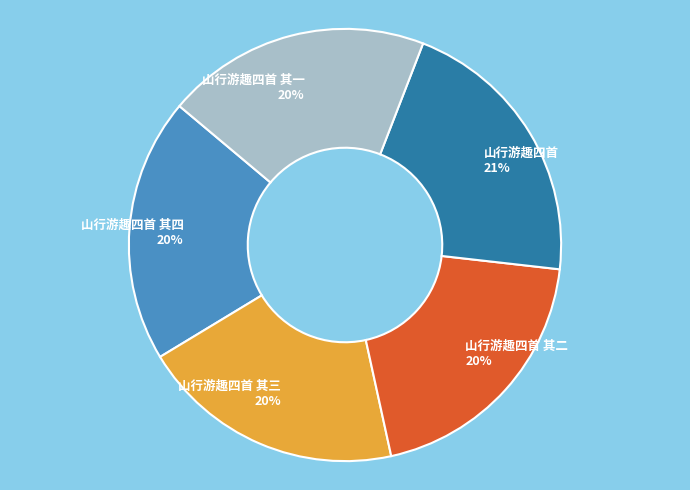

Which slice is the largest?

山行游趣四首